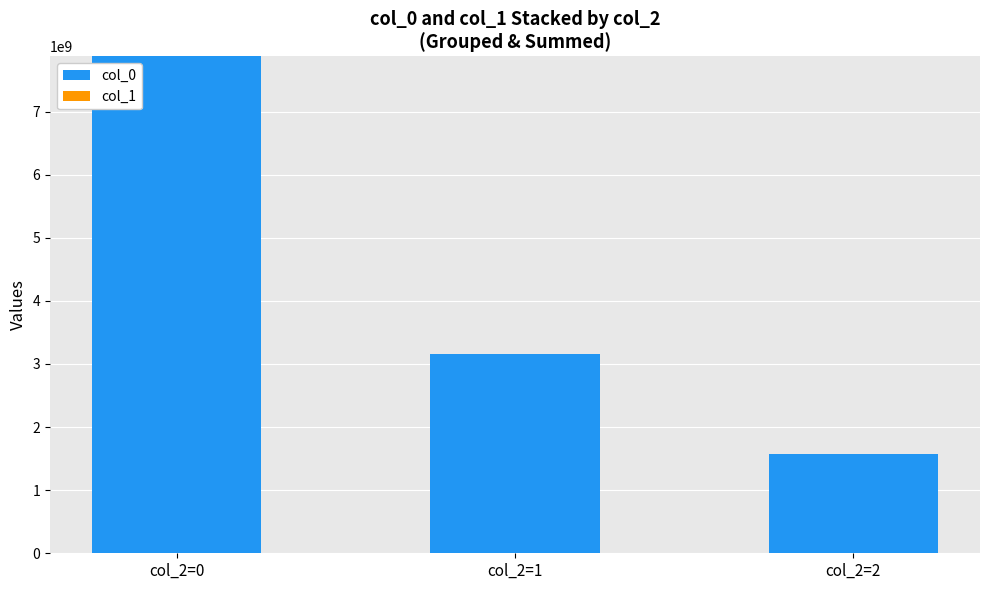

Which category has the highest value in the col_0 series?

col_2=0